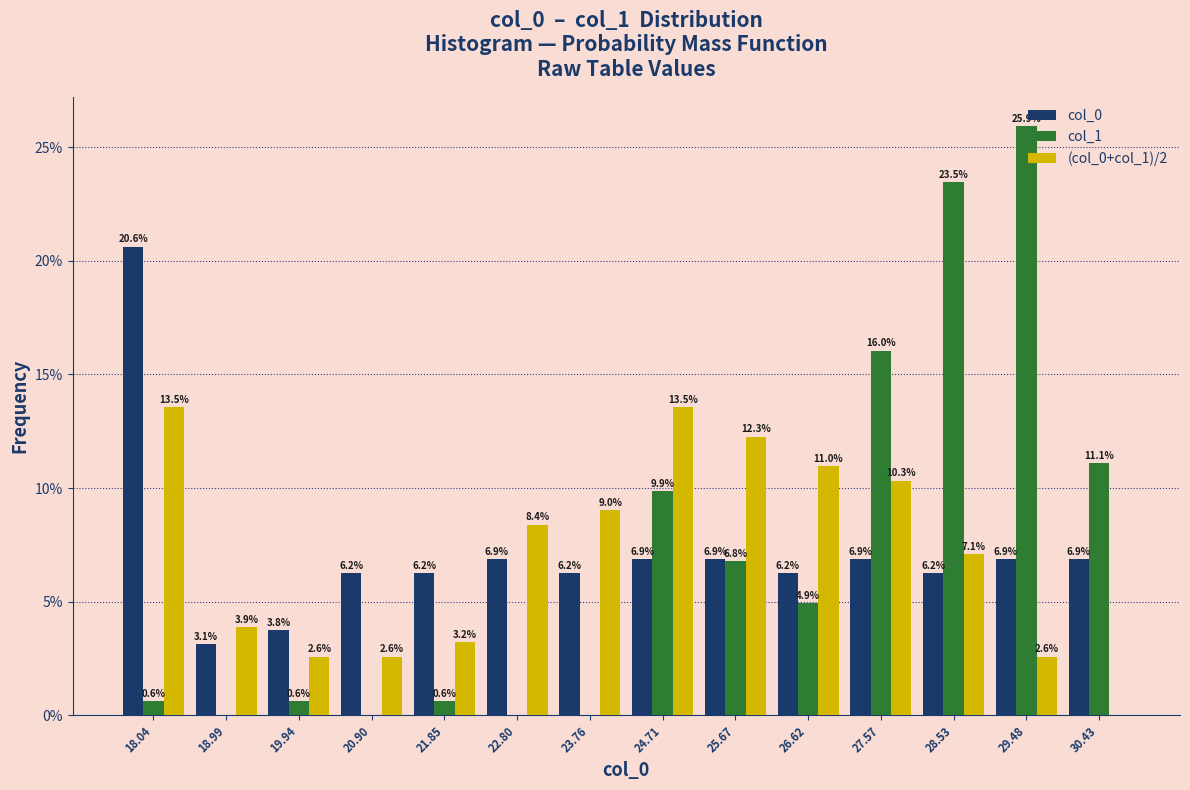

In the col_1 series, which range on the x-axis has the tallest bar?

29.0 to 30.0